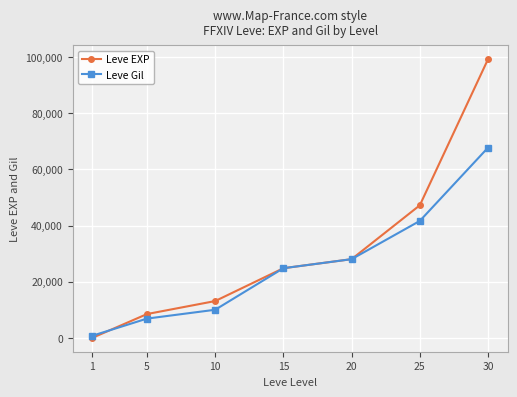

At how many categories does at least one series exceed 25544?

3